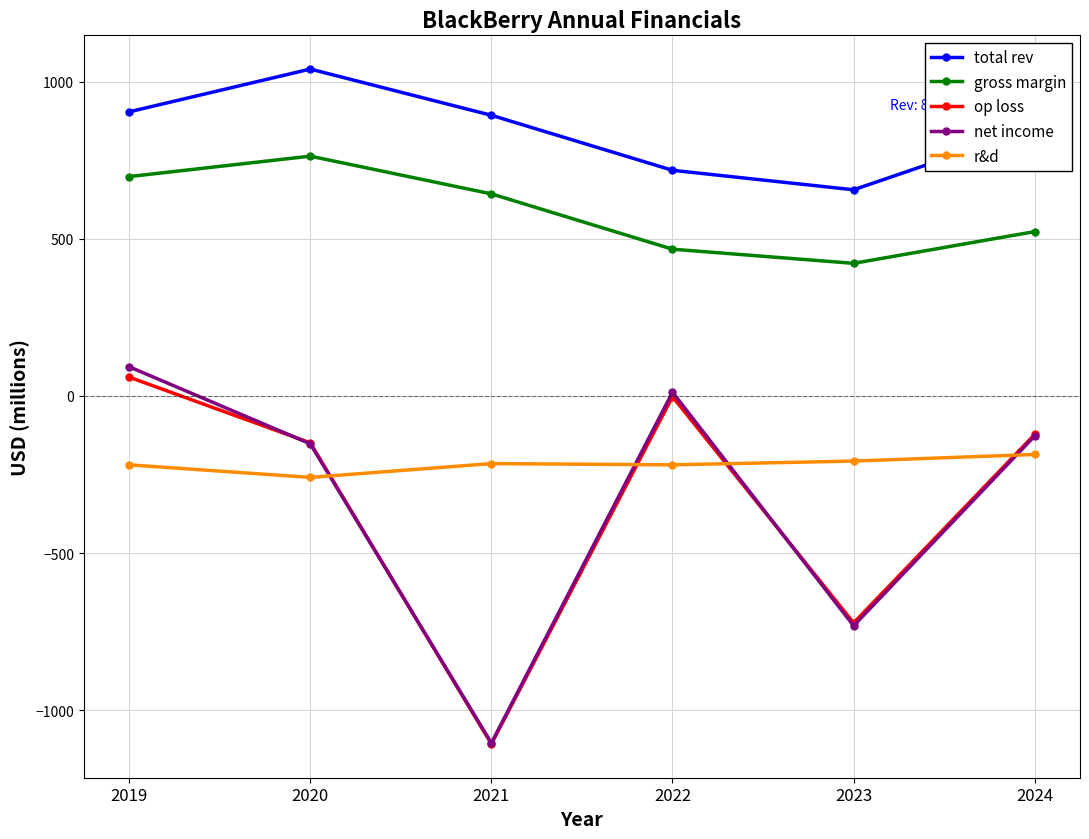

What is the difference between the total rev values at 2023 and 2024?

197